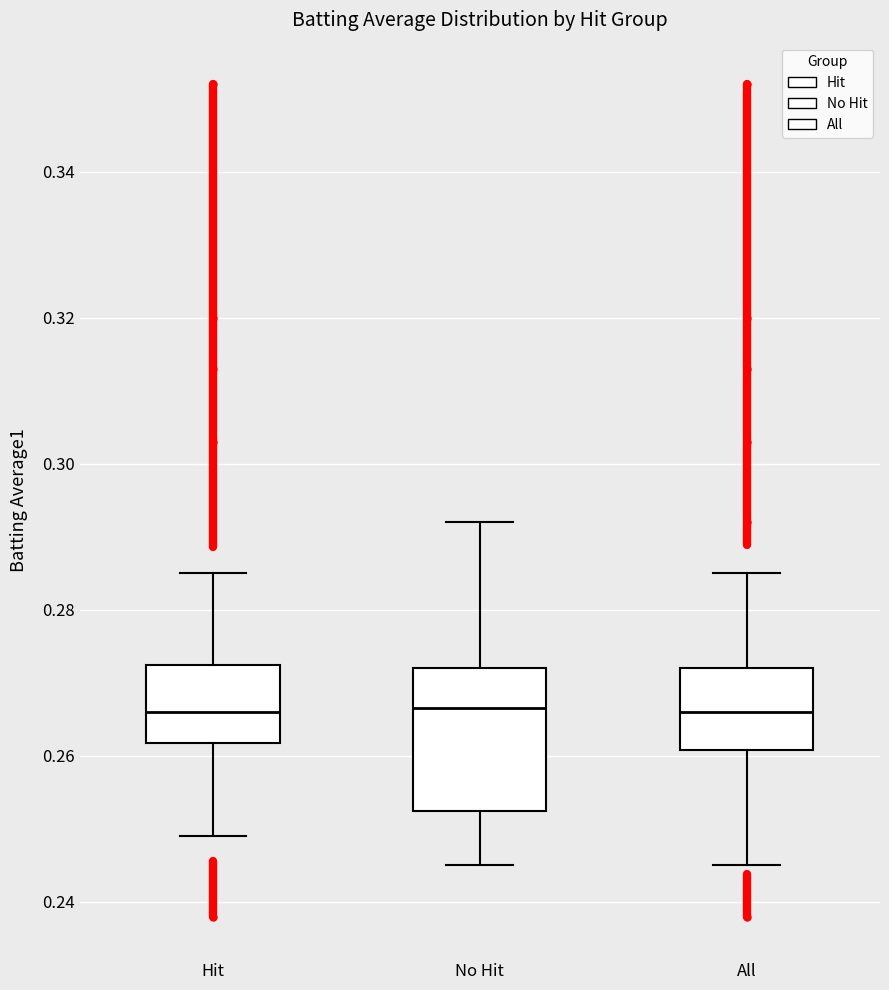

Where does the median line of the box for No Hit sit on the y-axis? The values are not printed on the chart, so give them approximately, as read against the axis.

0.266